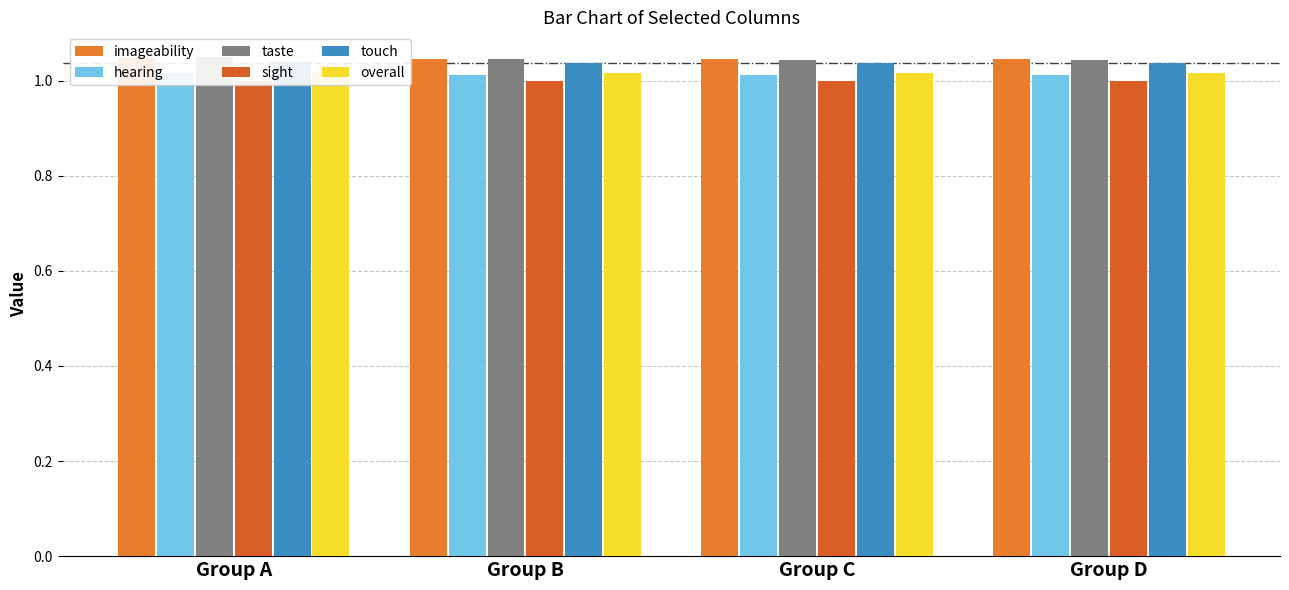

Reading right to left, what are all the values shown in this chart?

imageability: Group D=1.0	Group C=1.0	Group B=1.0	Group A=1.0
hearing: Group D=1.0	Group C=1.0	Group B=1.0	Group A=1.0
taste: Group D=1.0	Group C=1.0	Group B=1.0	Group A=1.0
sight: Group D=1.0	Group C=1.0	Group B=1.0	Group A=1.0
touch: Group D=1.0	Group C=1.0	Group B=1.0	Group A=1.0
overall: Group D=1.0	Group C=1.0	Group B=1.0	Group A=1.0